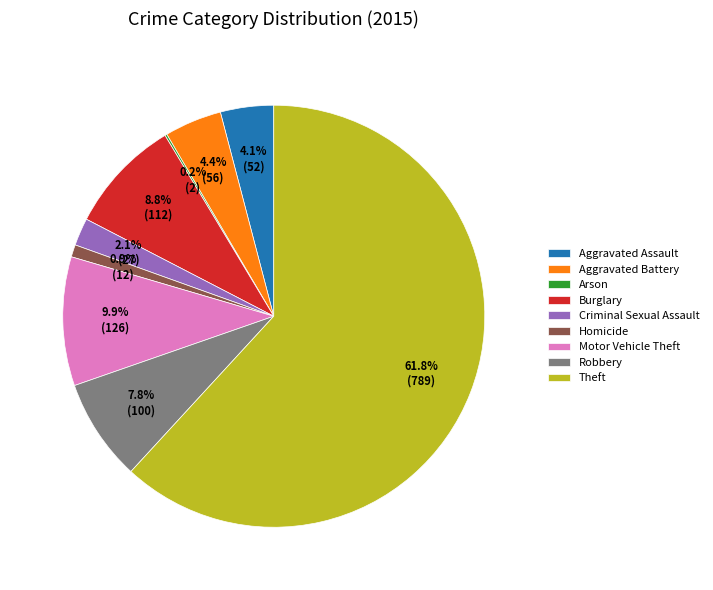

What is the largest slice in the pie chart?

Theft